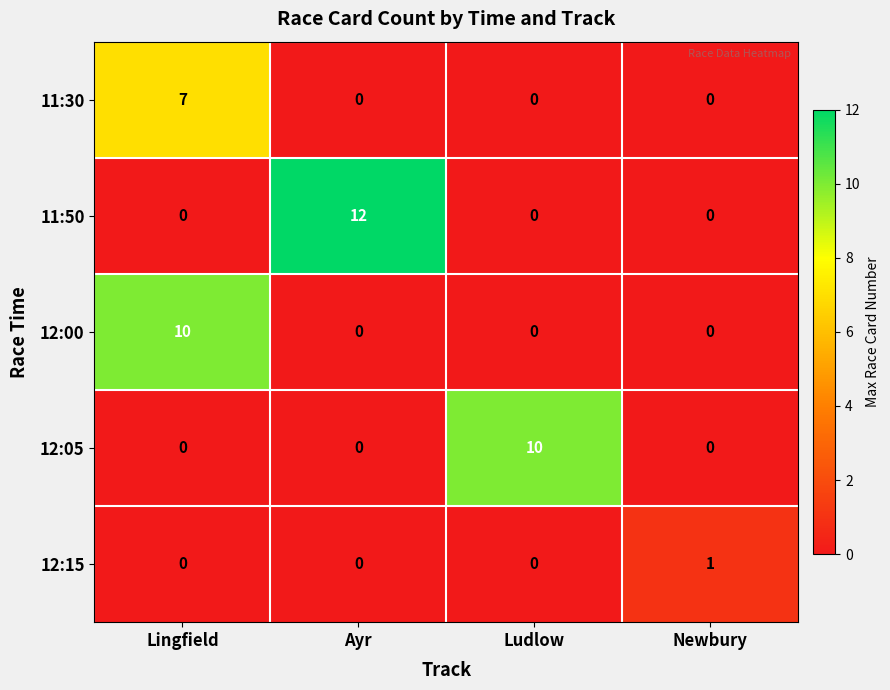

The value of 11:30 at Newbury is 0. True or false?

True